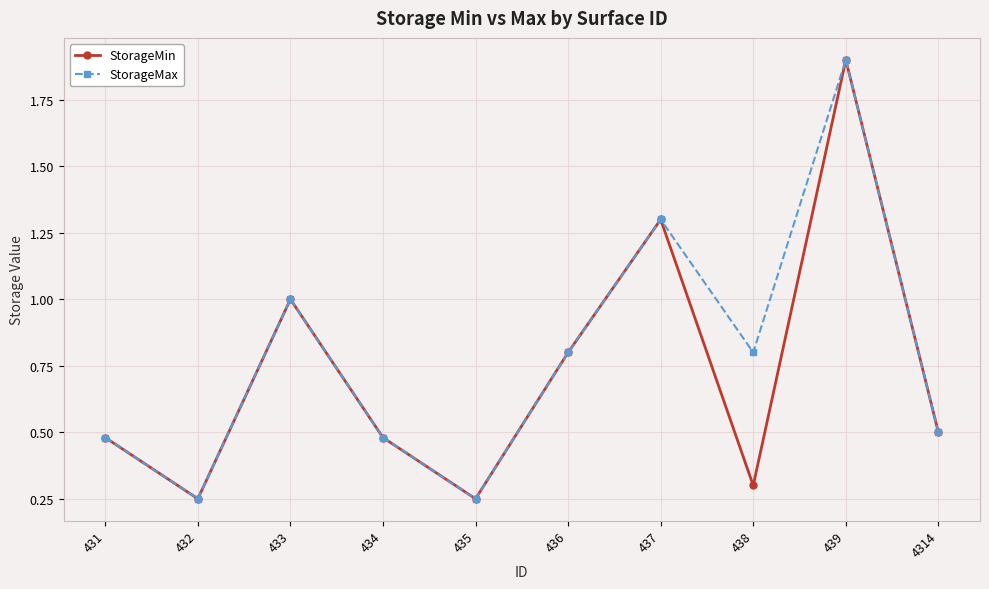

True or false: StorageMax has more than 2 interior local peaks.

True